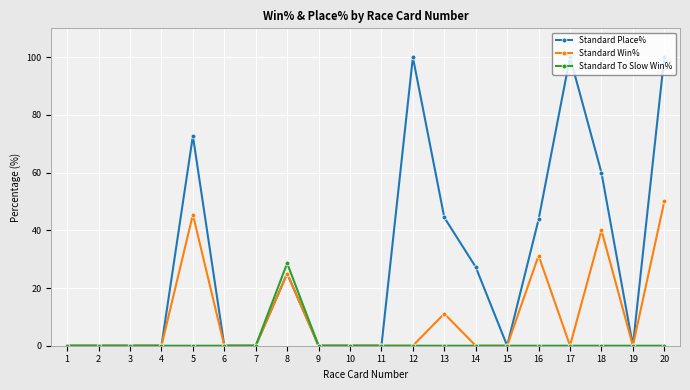

Rank the series by their average value, from lowest to highest.

Standard To Slow Win%, Standard Win%, Standard Place%